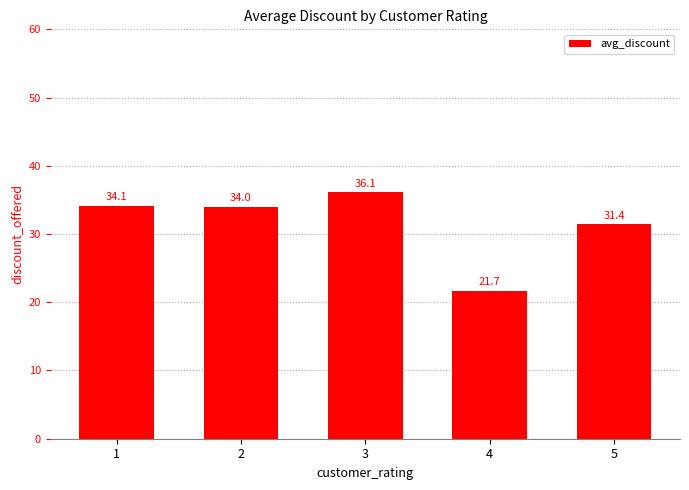

How many series are shown in this chart?

1